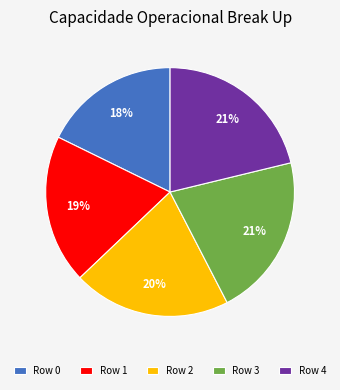

To the nearest percent, what is the combined percentage of Row 2 and Row 0?

38%